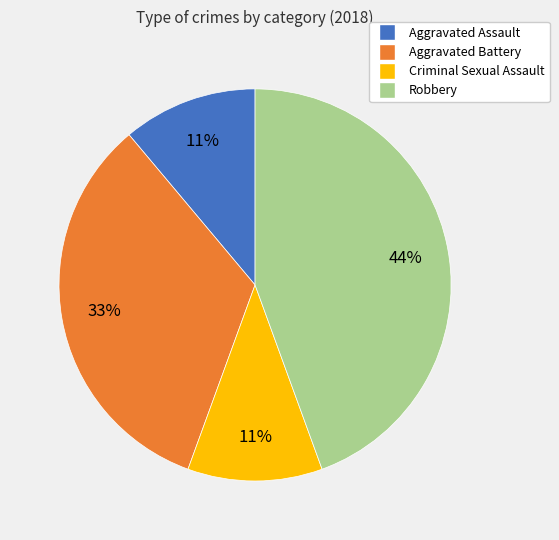

Is it true that Robbery is 55% of the pie?

False